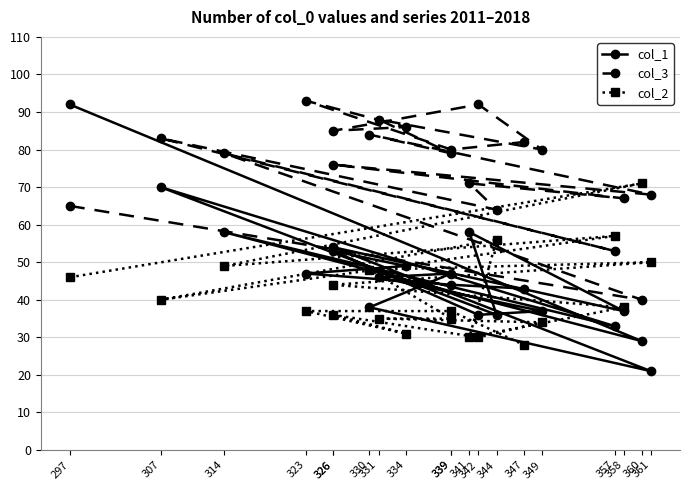

How many categories are shown in the chart?

20